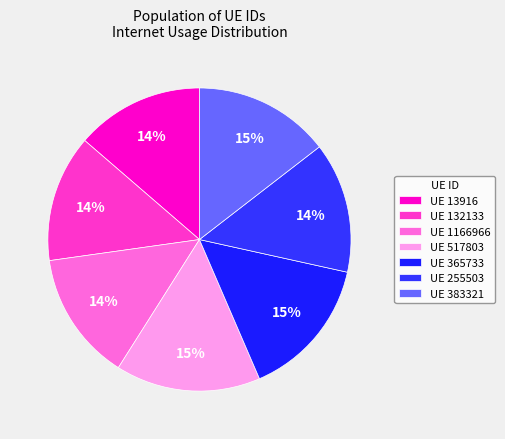

Count the number of slices in the pie.

7